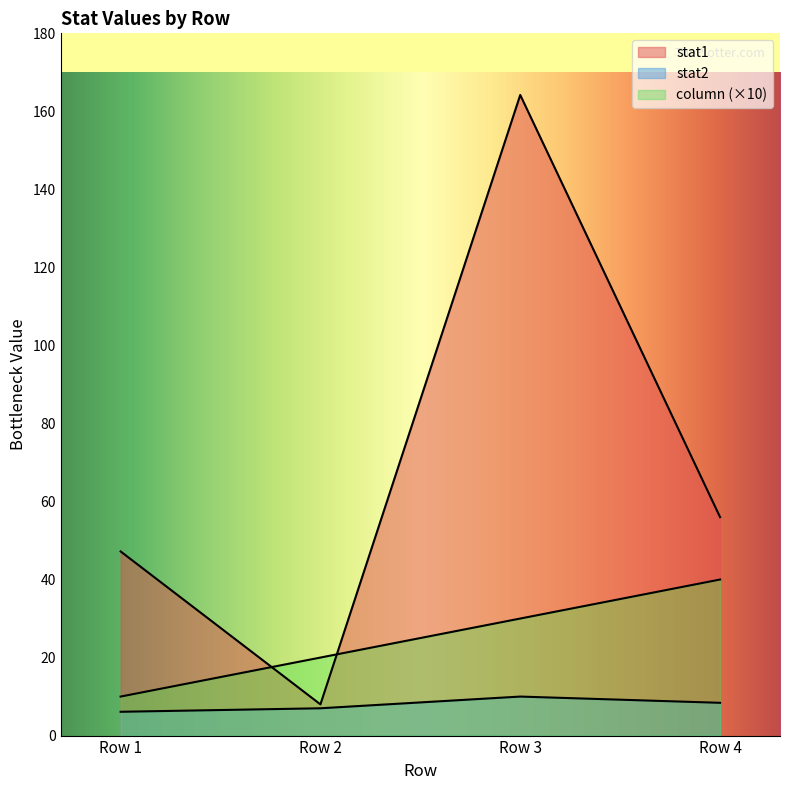

How many lines are shown in the chart?

3